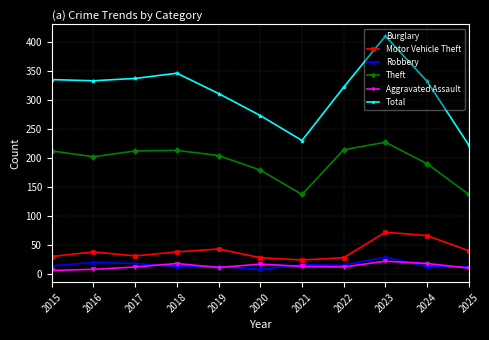

What is the greatest value displayed?

410